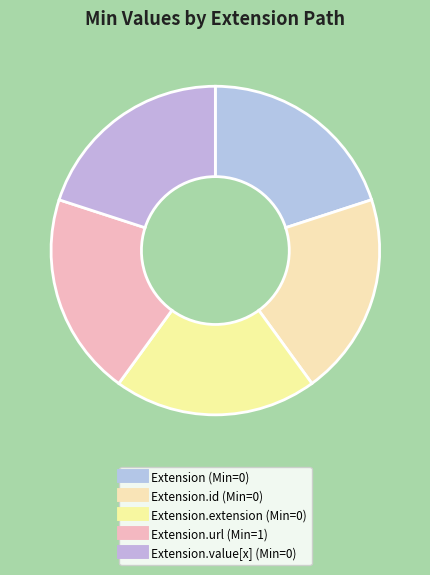

How many segments does this pie chart have?

5